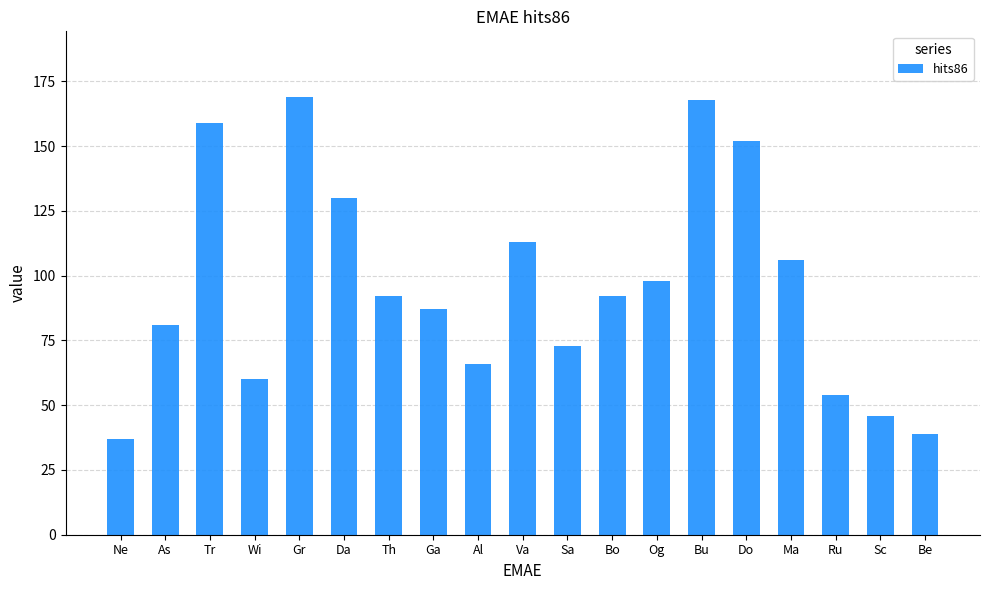

How many bars are there in total?

19